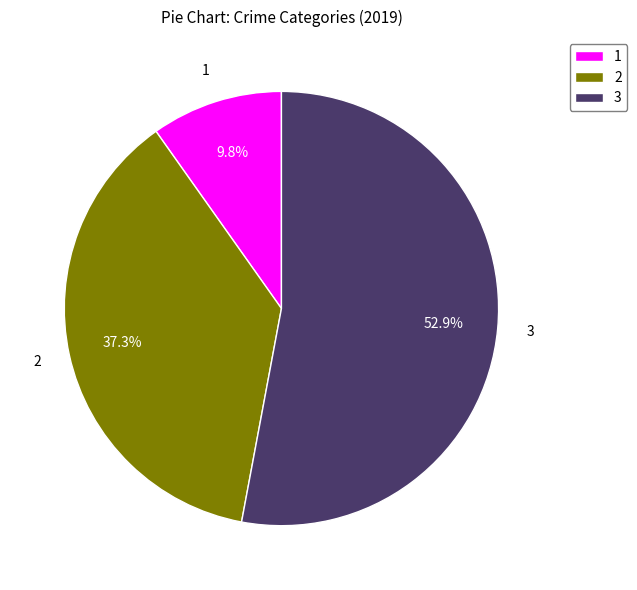

Rank the categories by value from lowest to highest.

1, 2, 3